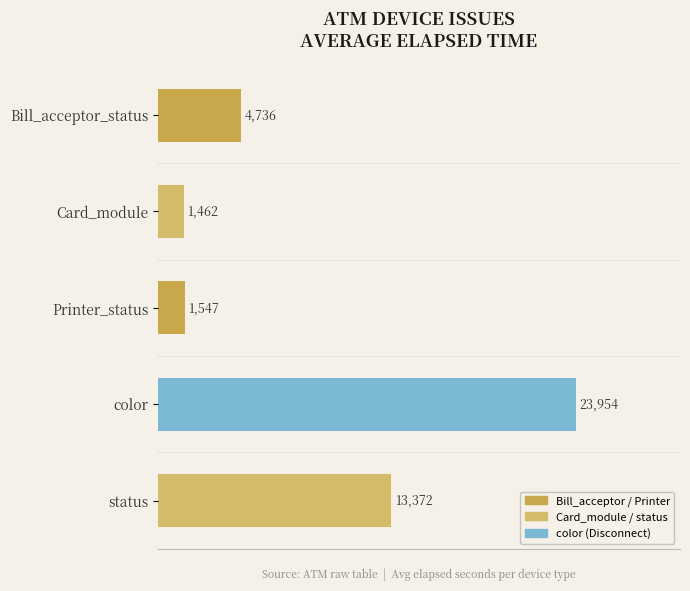

Does the chart contain stacked bars?

No